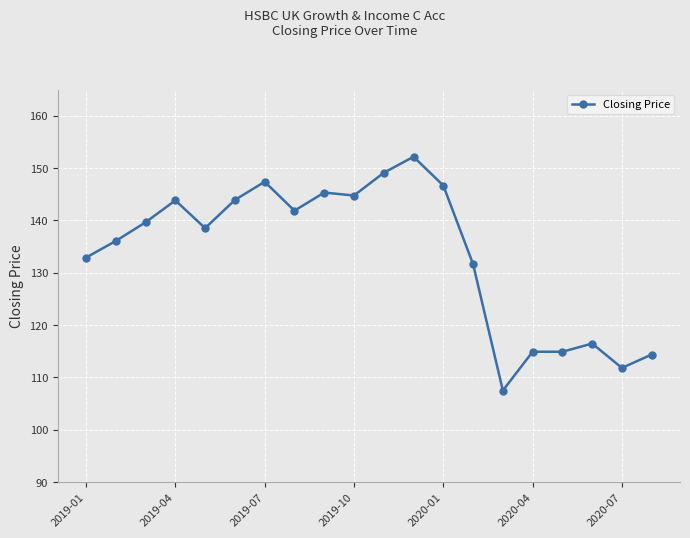

What is the sum of all values?

2673.8